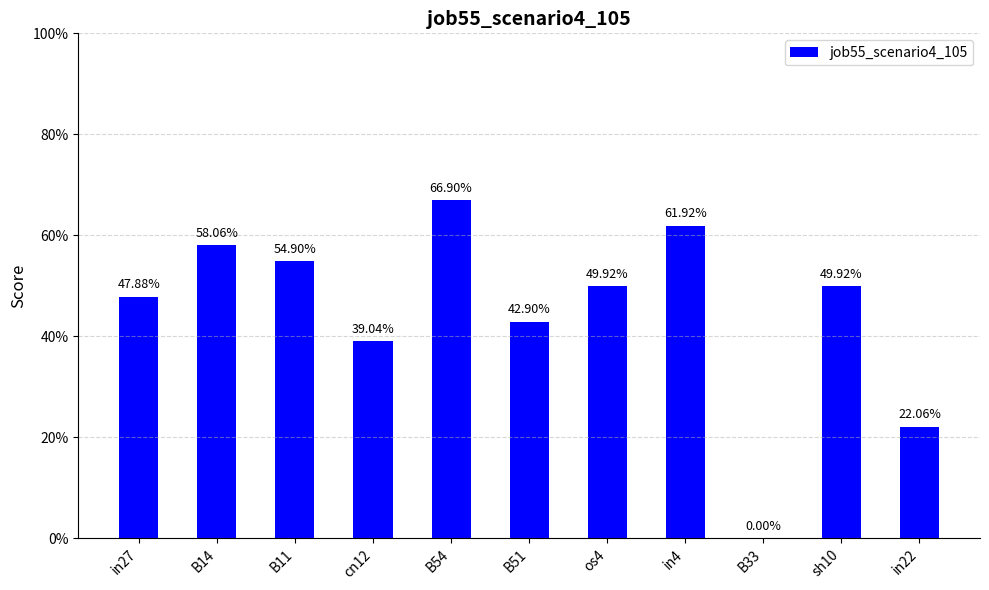

Rank the categories by value from highest to lowest.

B54, in4, B14, B11, os4, sh10, in27, B51, cn12, in22, B33